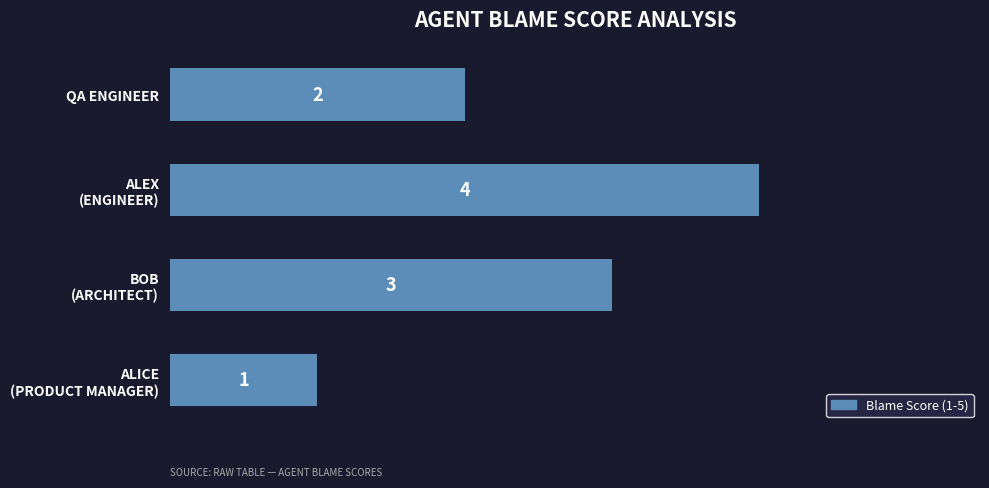

What is the difference between the maximum and minimum values?

3